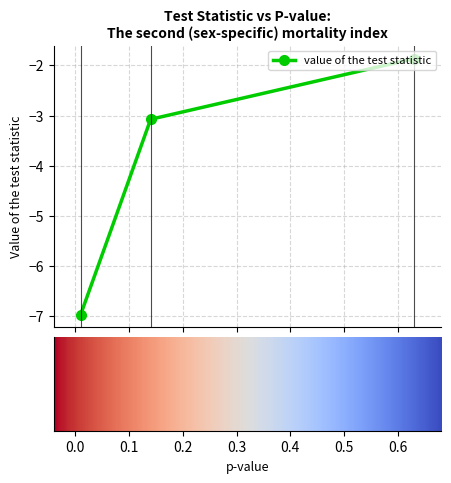

What is the value of the 3rd point from the left?

-1.9